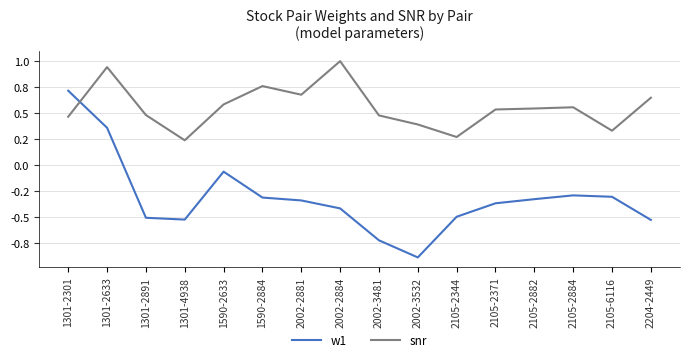

What are all the series names shown in the legend?

w1, snr